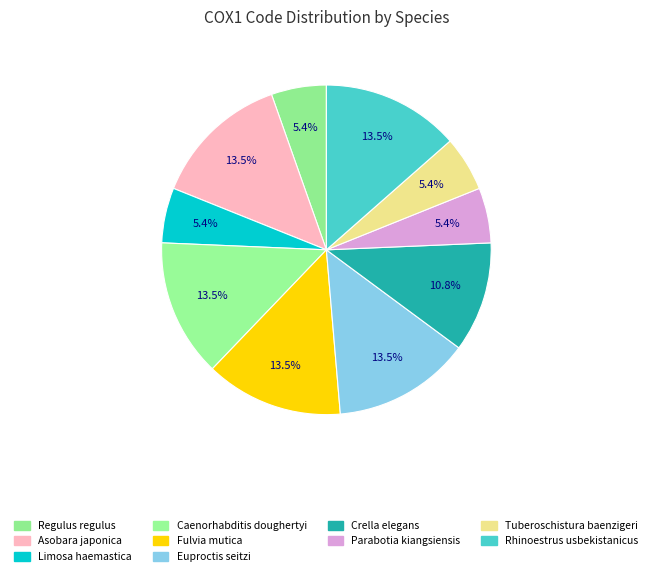

Does any single category account for the majority?

No